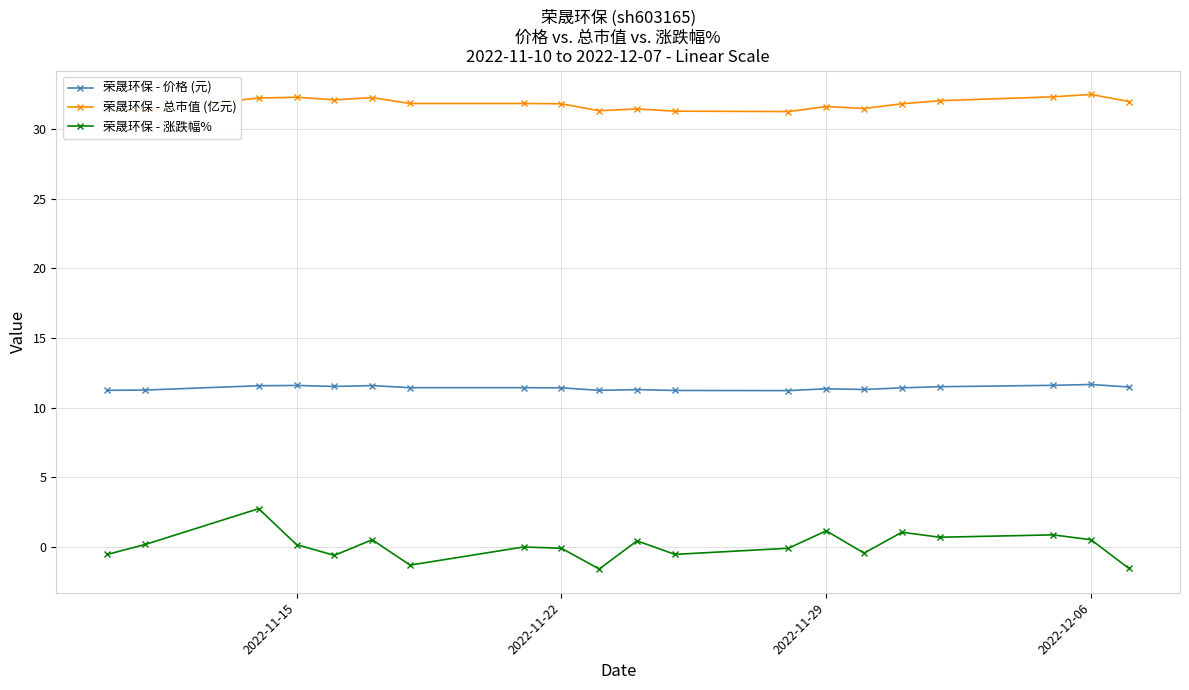

Which series has the largest total across all categories?

荣晟环保 - 总市值 (亿元)